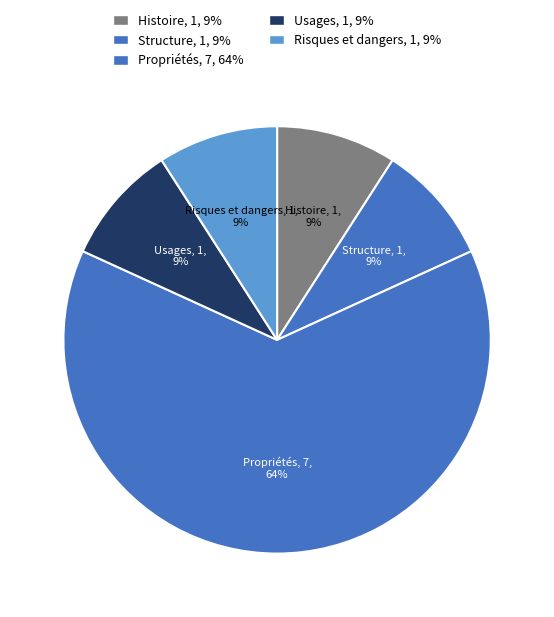

What is the change in value from Propriétés to Usages?

-6